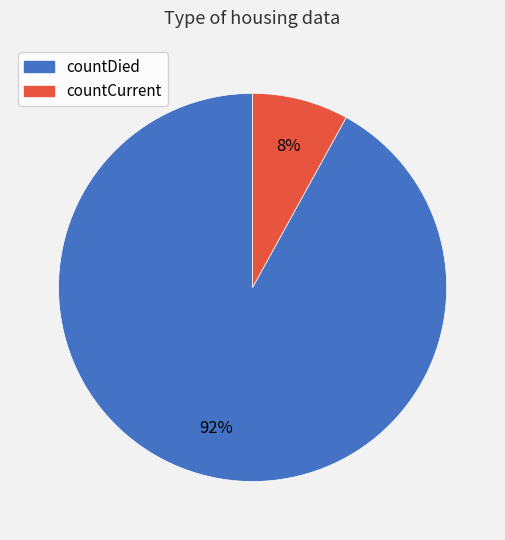

True or false: countCurrent accounts for 19% of the total.

False